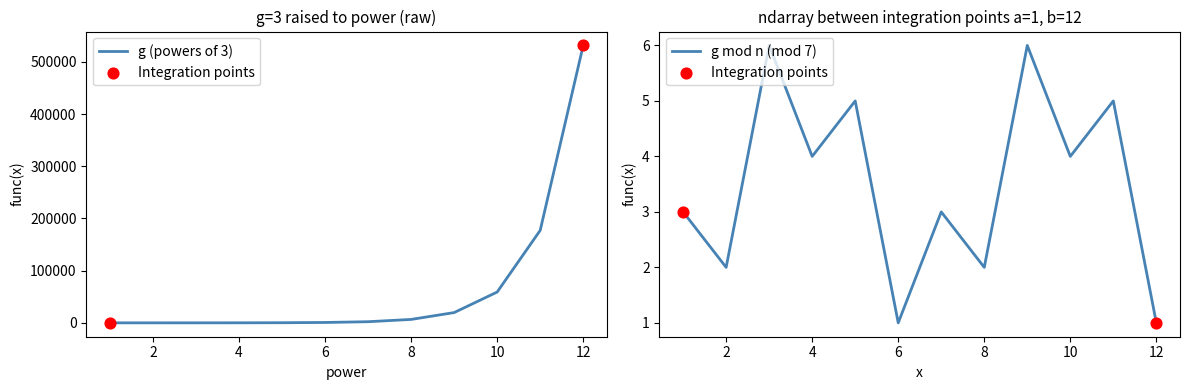

At which category is the sum across all series the highest?

12